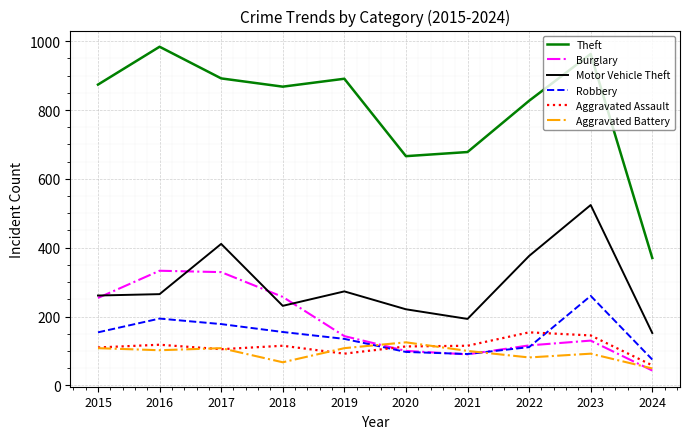

Which series changed the most between 2021 and 2023?

Motor Vehicle Theft